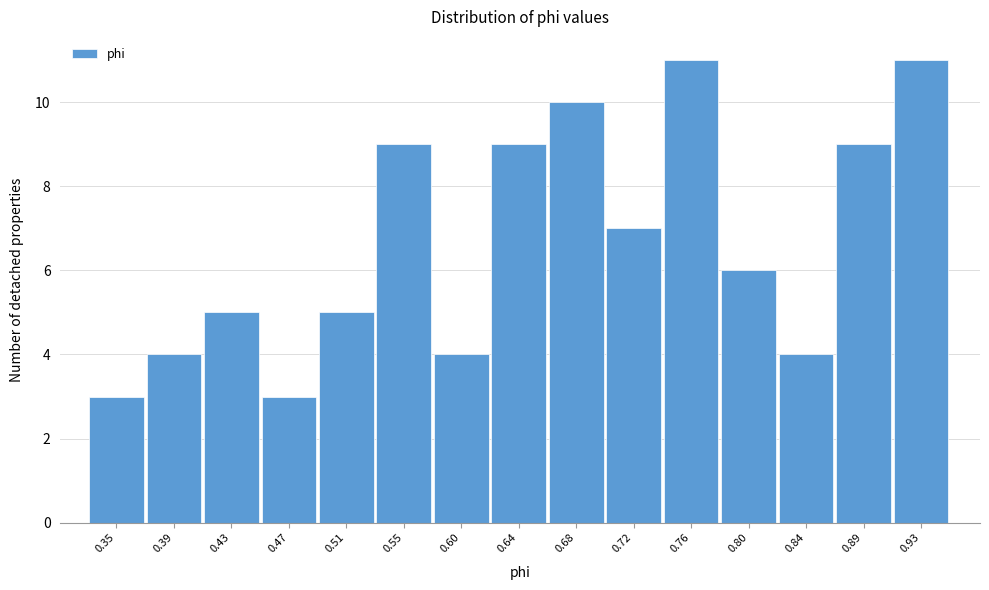

Reading left to right, extract all data points from this chart.

3	4	5	3	5	9	4	9	10	7	11	6	4	9	11